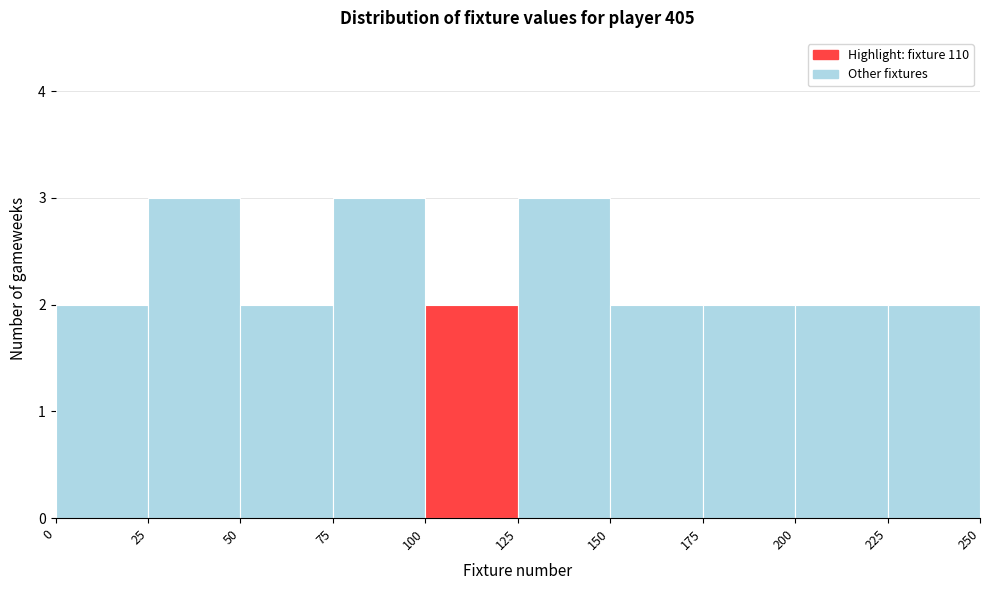

Reading left to right, transcribe this chart: for each bar, give the range it covers on the x-axis and its height. The values are not printed on the chart, so give them approximately, as read against the axis.

0 to 25: 2
25 to 50: 3
50 to 75: 2
75 to 100: 3
100 to 125: 2
125 to 150: 3
150 to 175: 2
175 to 200: 2
200 to 225: 2
225 to 250: 2